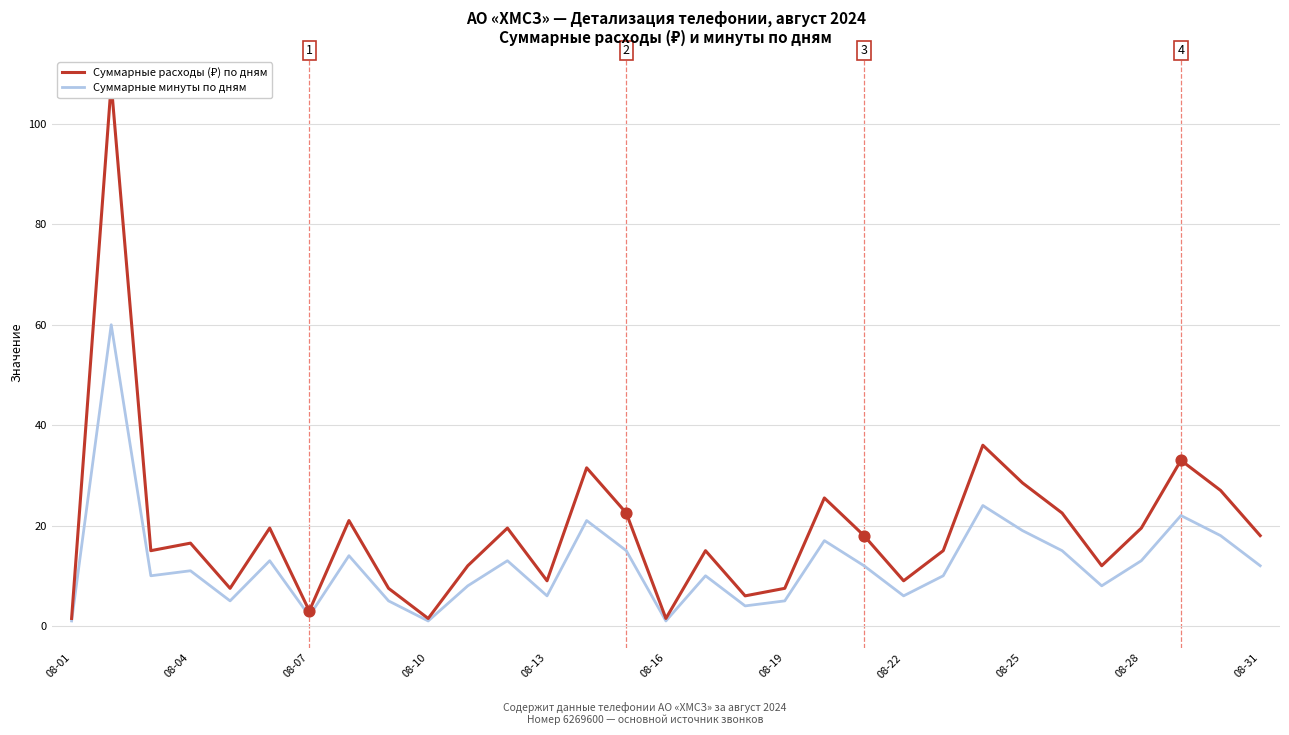

Which series reaches the minimum Y coordinate?

Суммарные минуты по дням